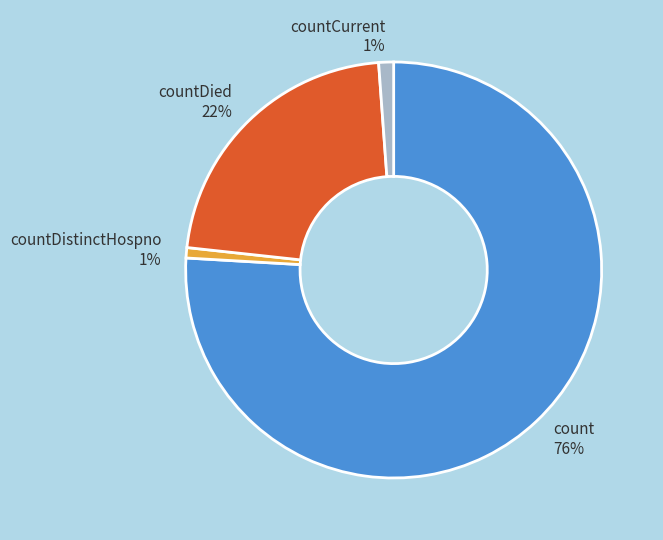

Between countDied 22% and count 76%, which is larger?

count 76%